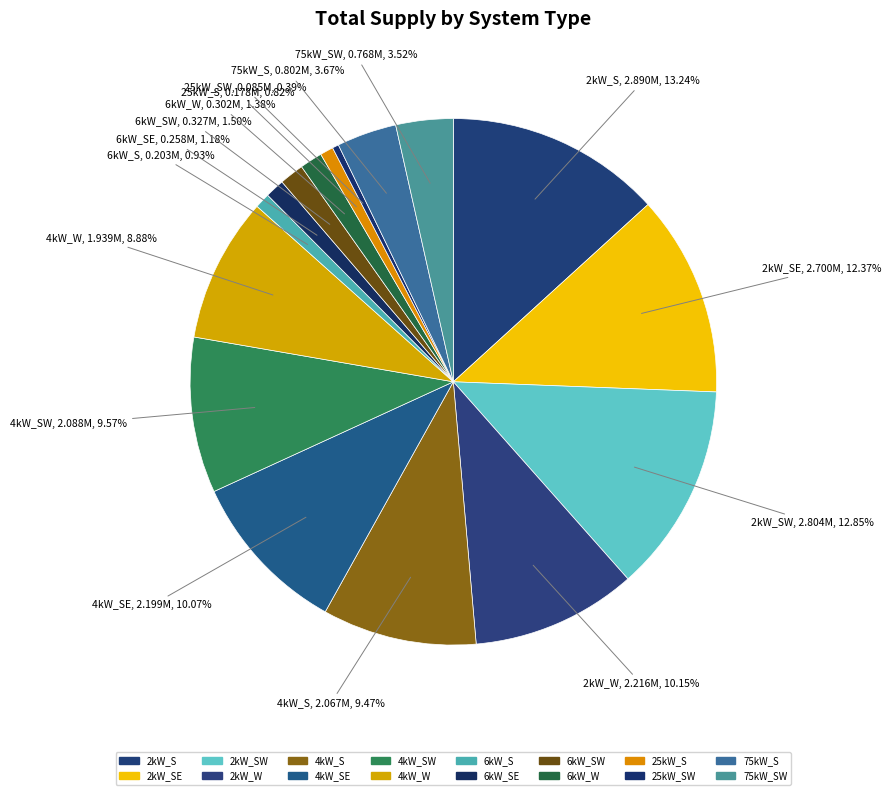

Is 2kW_W the majority of the pie?

No